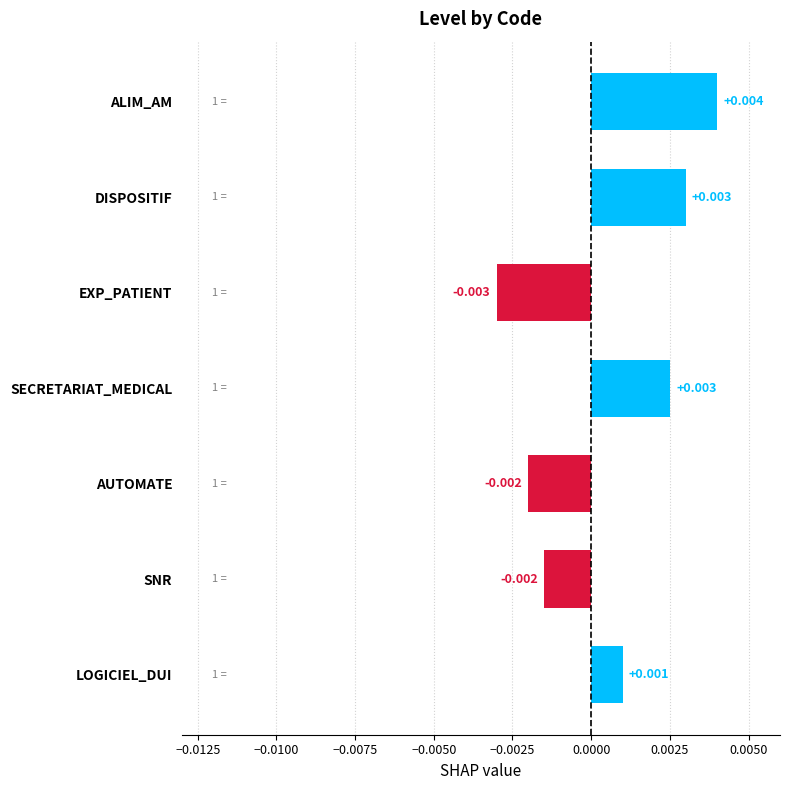

Which has a higher value, AUTOMATE or DISPOSITIF?

DISPOSITIF